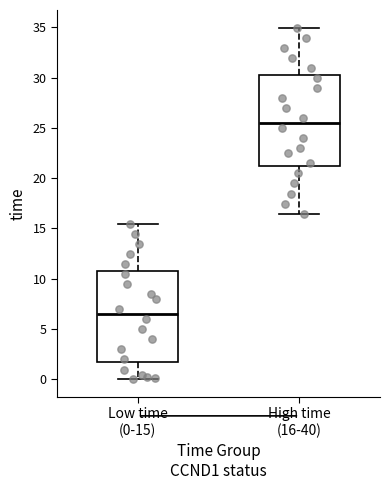

Reading left to right, read every box against the y-axis: the position of its median line, the range the box covers, and the ends of its whiskers. The values are not printed on the chart, so give them approximately, as read against the axis.

Low time (0-15): median 6.5, box 1.5 to 10.5, whiskers 0.0 to 15.5
High time (16-40): median 25.5, box 21.0 to 30.0, whiskers 16.5 to 35.0